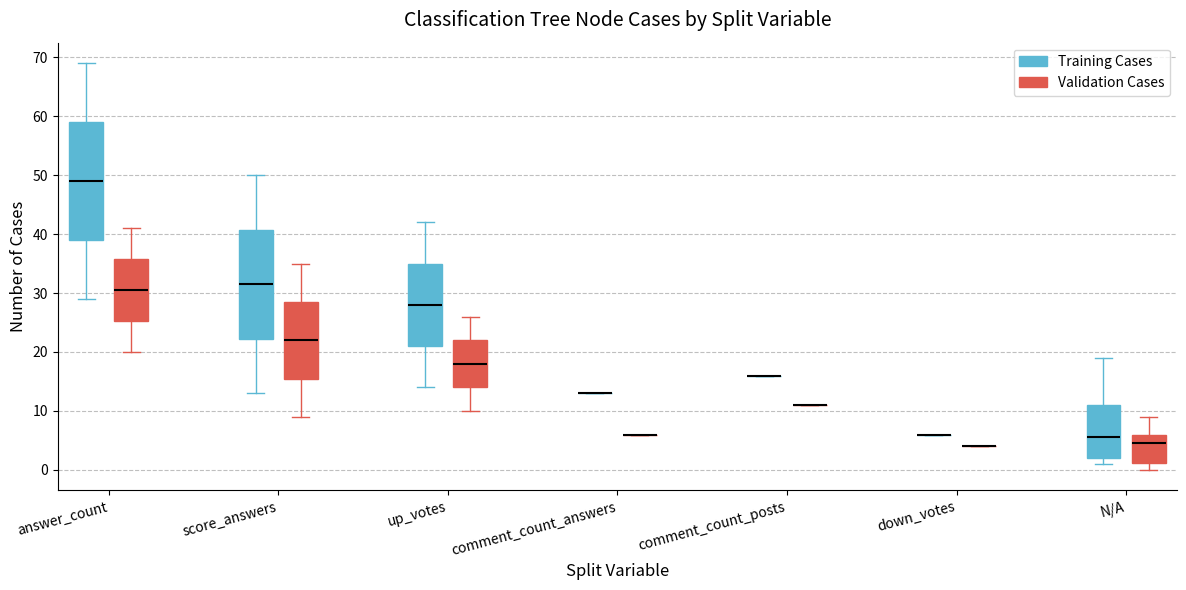

Reading left to right, transcribe this box plot: for each box, give where its median line is, the range the box spans, and where its two whiskers end, as read against the y-axis. The values are not printed on the chart, so give them approximately, as read against the axis.

answer_count (Training Cases): median 49, box 39 to 59, whiskers 29 to 69
answer_count (Validation Cases): median 31, box 25 to 36, whiskers 20 to 41
score_answers (Training Cases): median 32, box 22 to 41, whiskers 13 to 50
score_answers (Validation Cases): median 22, box 16 to 29, whiskers 9 to 35
up_votes (Training Cases): median 28, box 21 to 35, whiskers 14 to 42
up_votes (Validation Cases): median 18, box 14 to 22, whiskers 10 to 26
comment_count_answers (Training Cases): box collapsed to a line at 13, whiskers 13 to 13
comment_count_answers (Validation Cases): box collapsed to a line at 6, whiskers 6 to 6
comment_count_posts (Training Cases): box collapsed to a line at 16, whiskers 16 to 16
comment_count_posts (Validation Cases): box collapsed to a line at 11, whiskers 11 to 11
down_votes (Training Cases): box collapsed to a line at 6, whiskers 6 to 6
down_votes (Validation Cases): box collapsed to a line at 4, whiskers 4 to 4
N/A (Training Cases): median 6, box 2 to 11, whiskers 1 to 19
N/A (Validation Cases): median 5, box 1 to 6, whiskers 0 to 9